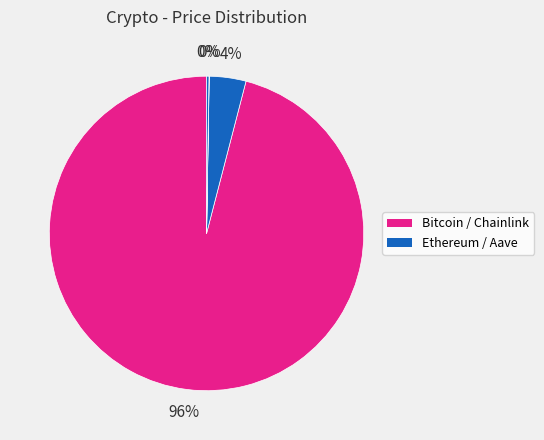

Which category has the smallest portion of the pie?

Chainlink